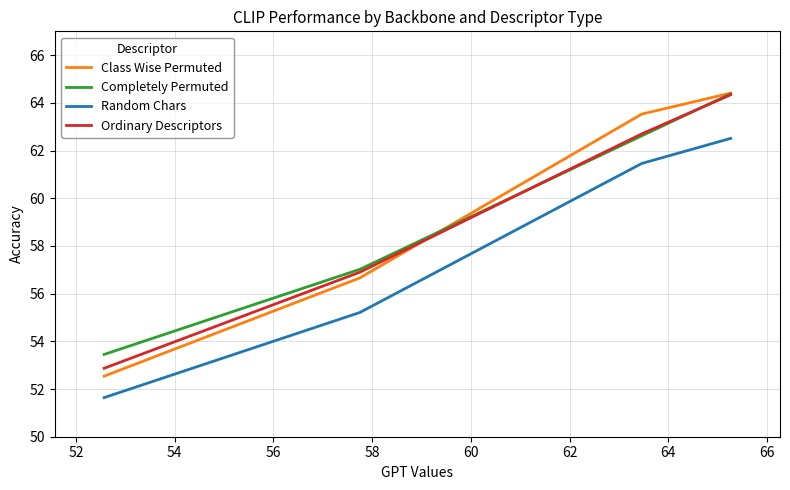

What is the sum of all Ordinary Descriptors values?

236.8